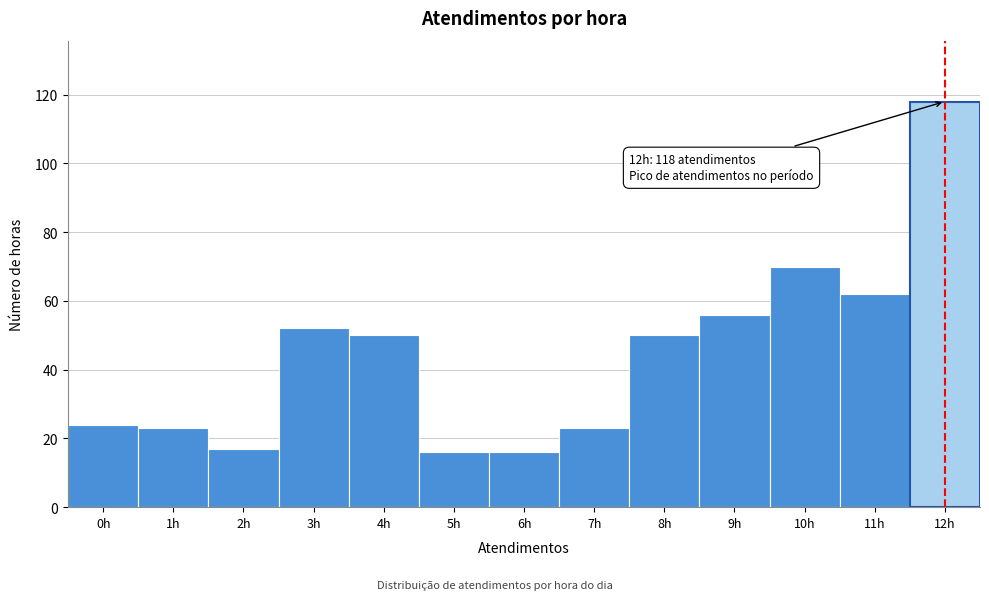

Which range on the x-axis has the tallest bar?

11.5 to 12.5